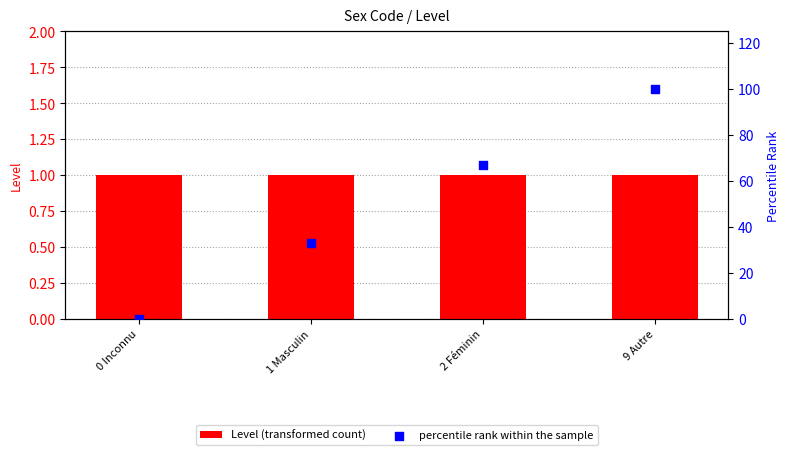

At which category is the sum across all series the highest?

9 Autre